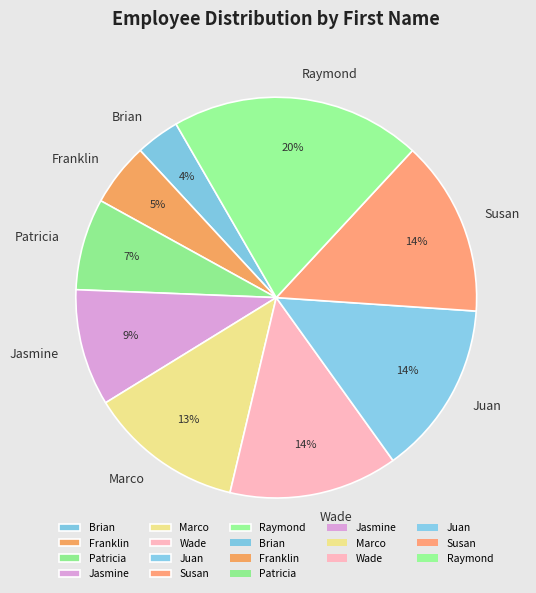

What percentage is the Susan slice, to the nearest percent?

14%